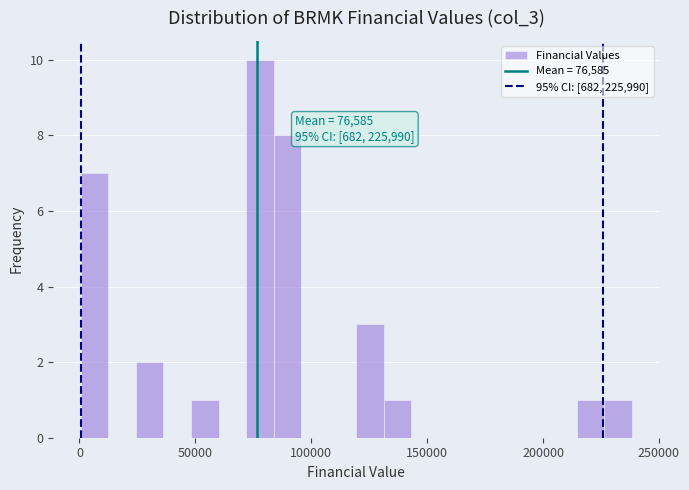

Read against the x-axis, roughly where is the centre of the tallest bar?

80000